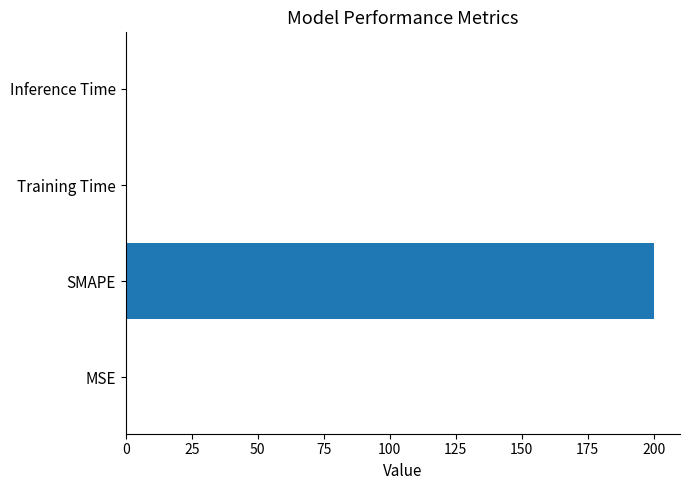

What is the sum of all values?

200.5